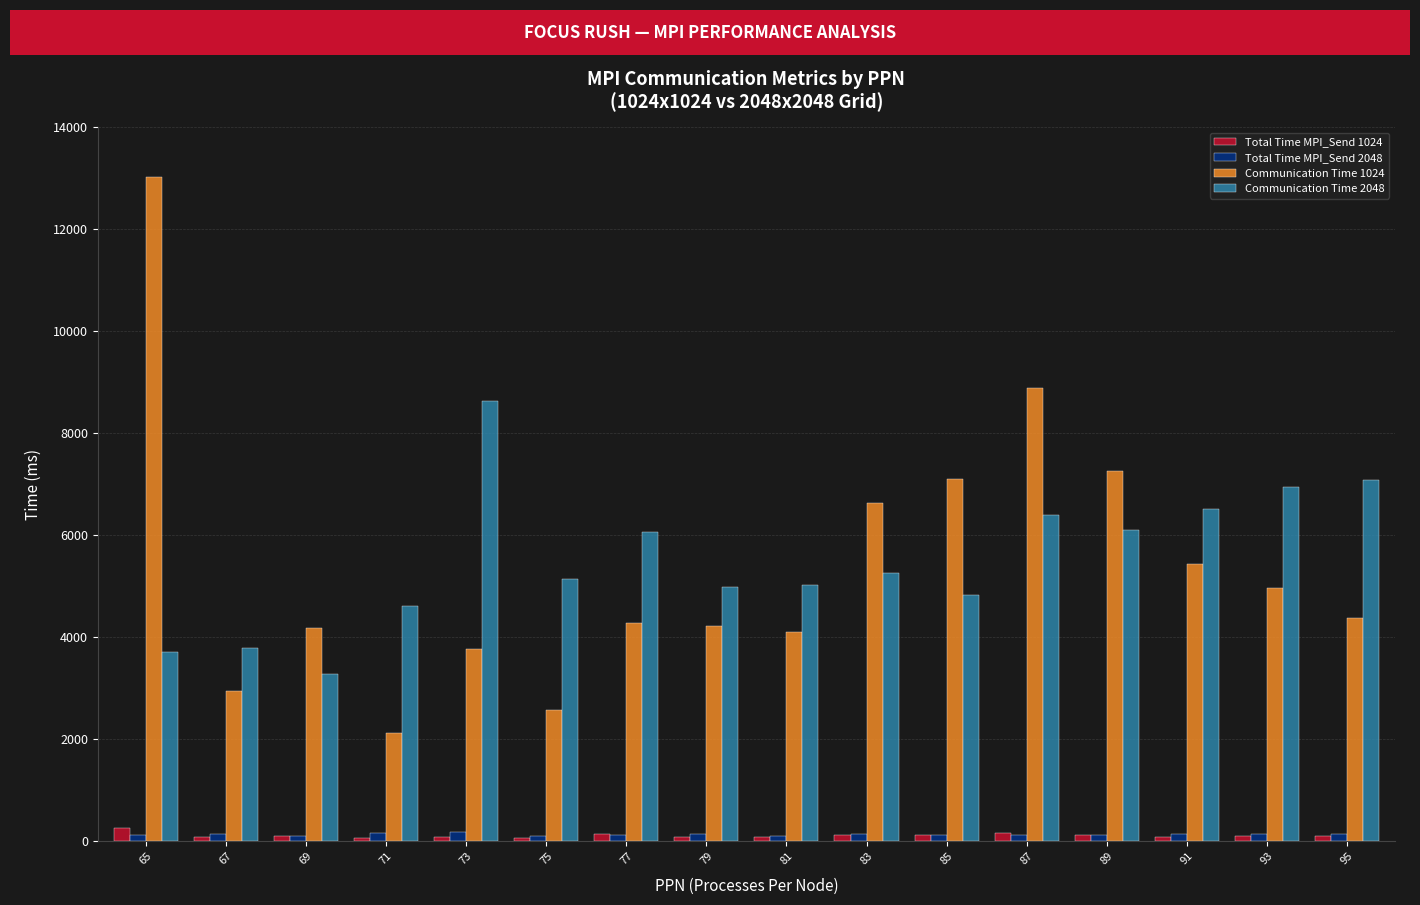

What is the lowest value of the Communication Time 2048 series?

3278.3